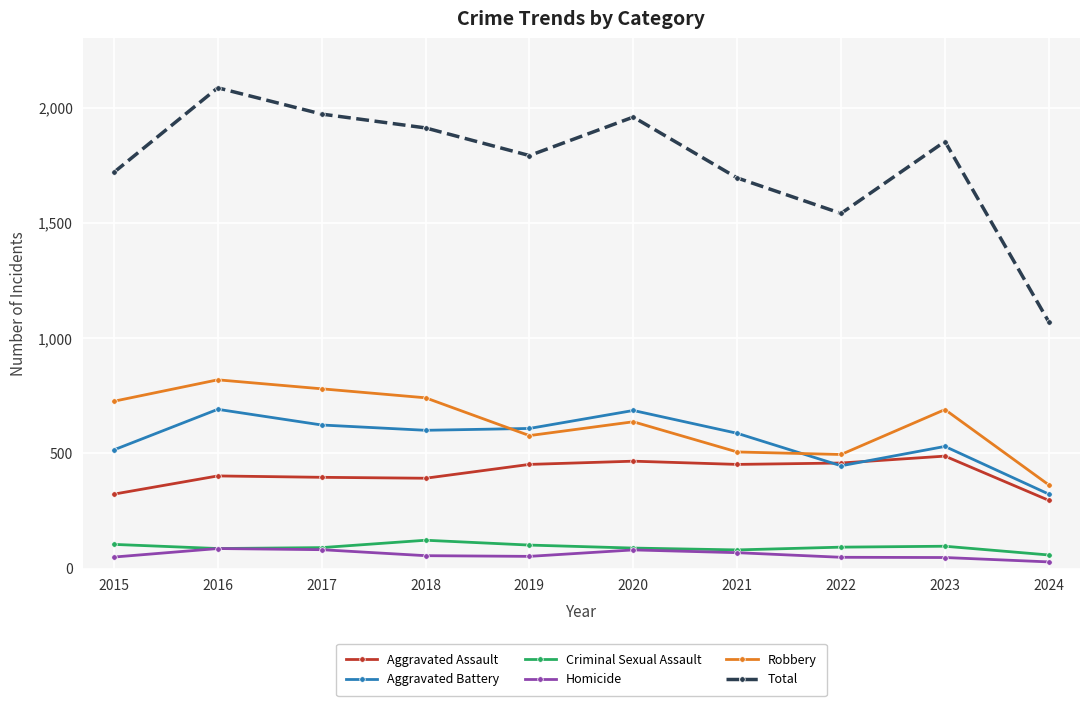

What is the difference between the Total values at 2021 and 2018?

217